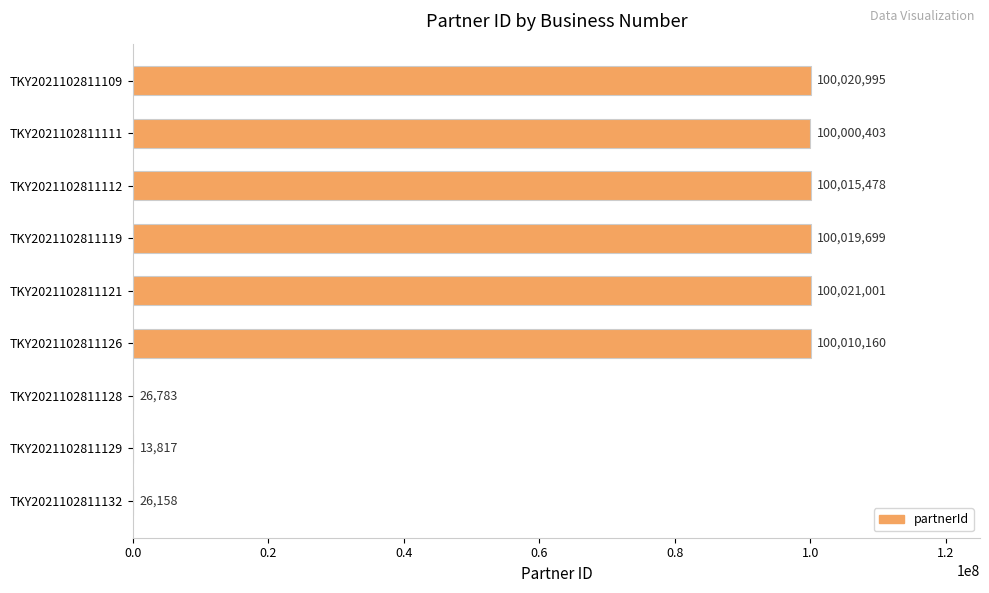

What is the ratio of the value at TKY2021102811111 to the value at TKY2021102811121?

1.0